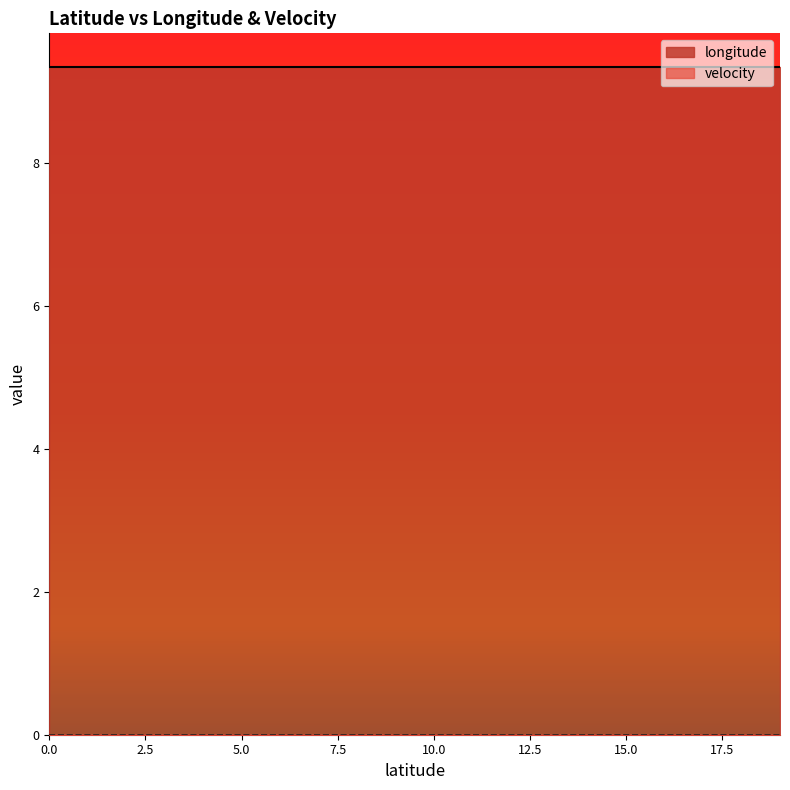

At how many categories does at least one series exceed 7?

20